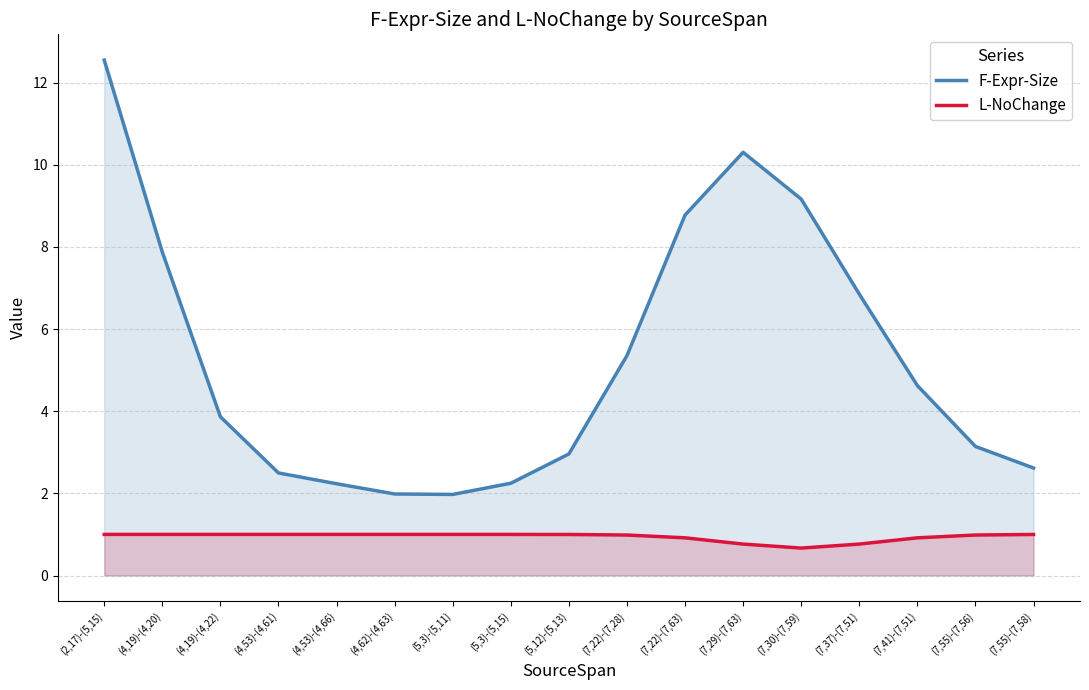

True or false: F-Expr-Size has a value of 3.1 at (7,55)-(7,56).

True